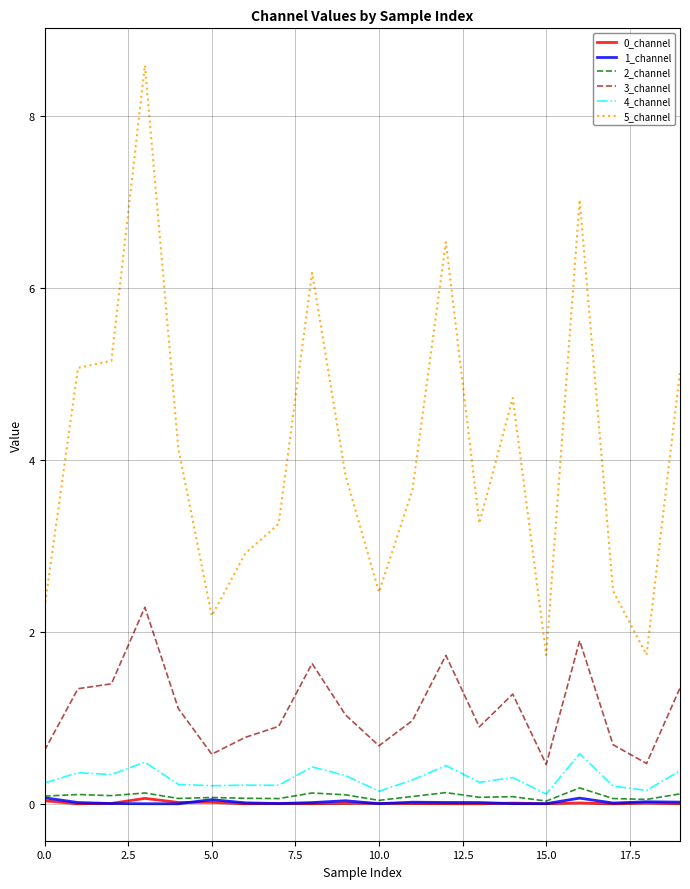

What is the greatest value displayed?

8.6